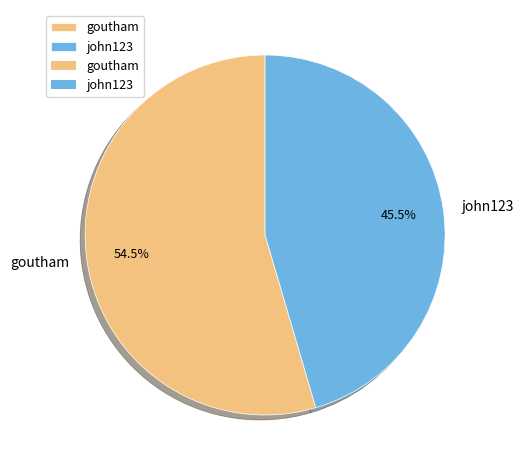

What is the majority slice?

goutham